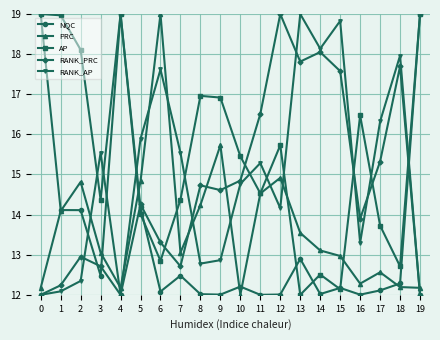

Where is the first local maximum for RANK_PRC?

2